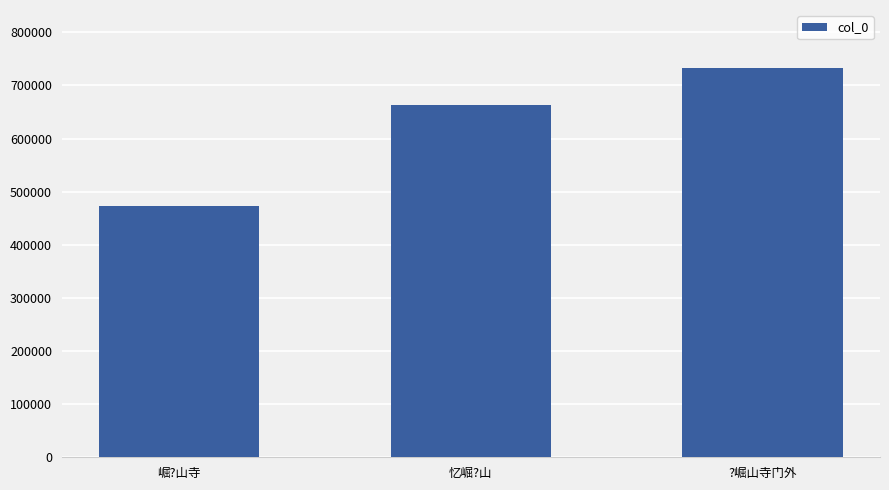

What is the change in value from 崛?山寺 to ?崛山寺门外?

+259232